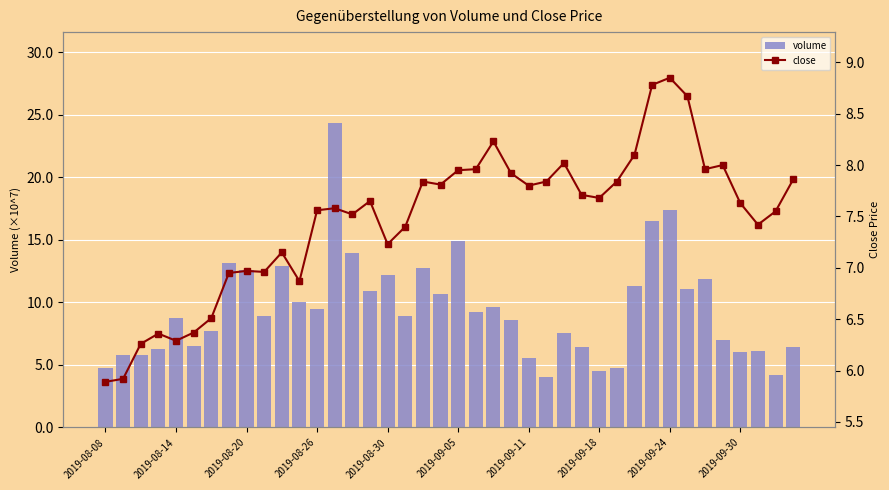

What is the value of the volume bar at the 14th from the left?

24.3